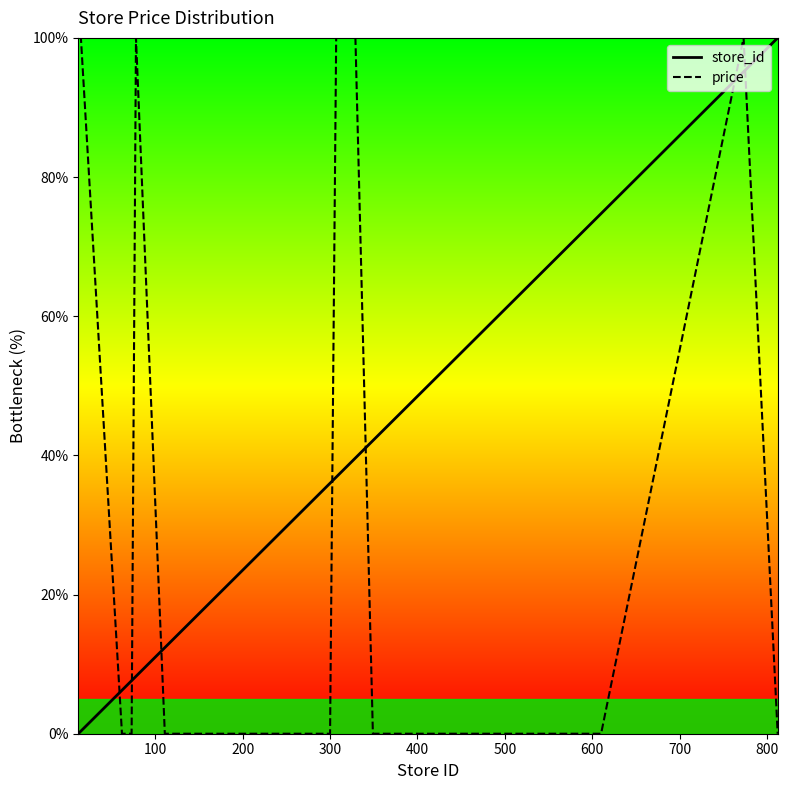

True or false: store_id has more than 1 points higher than both neighbors.

False